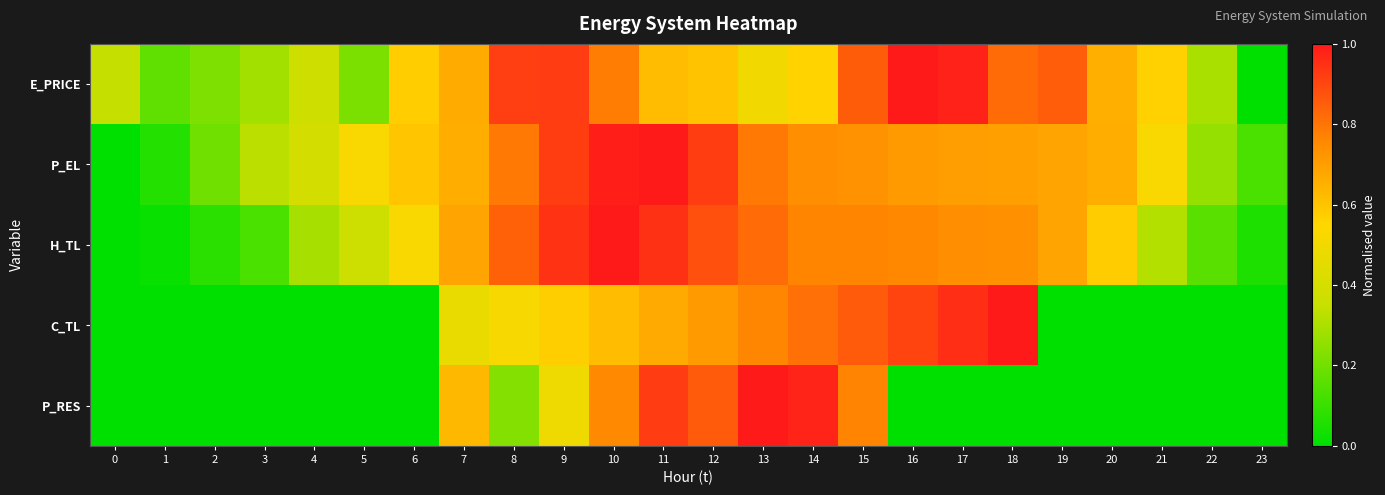

At how many categories does at least one series exceed 0?

24